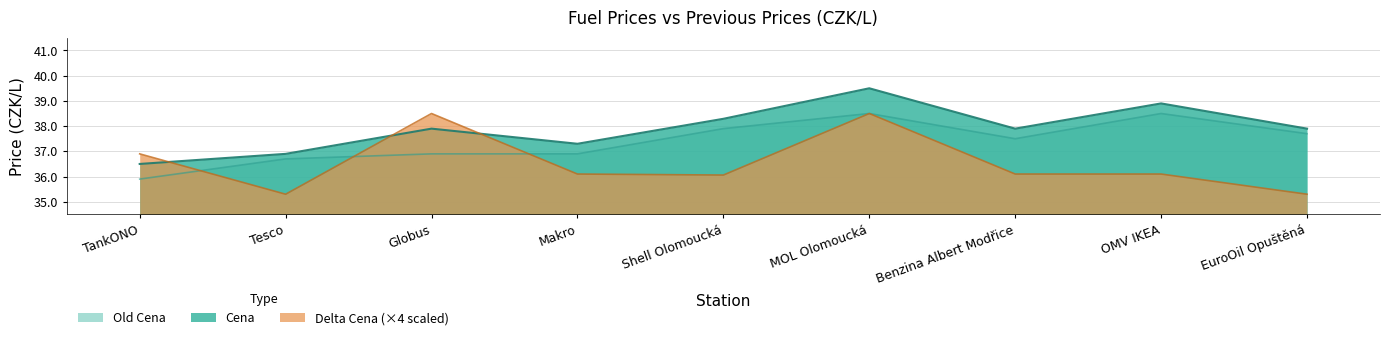

Is the value of Old Cena at Shell Olomoucká greater than the value of Delta Cena at Globus?

No